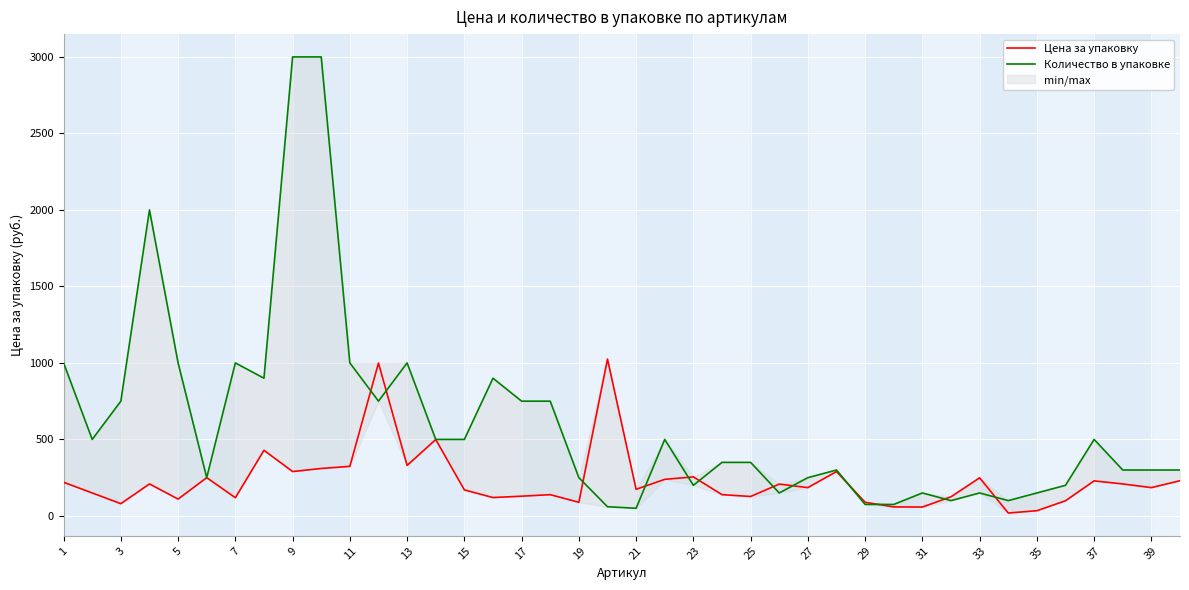

Where do Цена за упаковку and Количество в упаковке first cross each other?

21 and 23